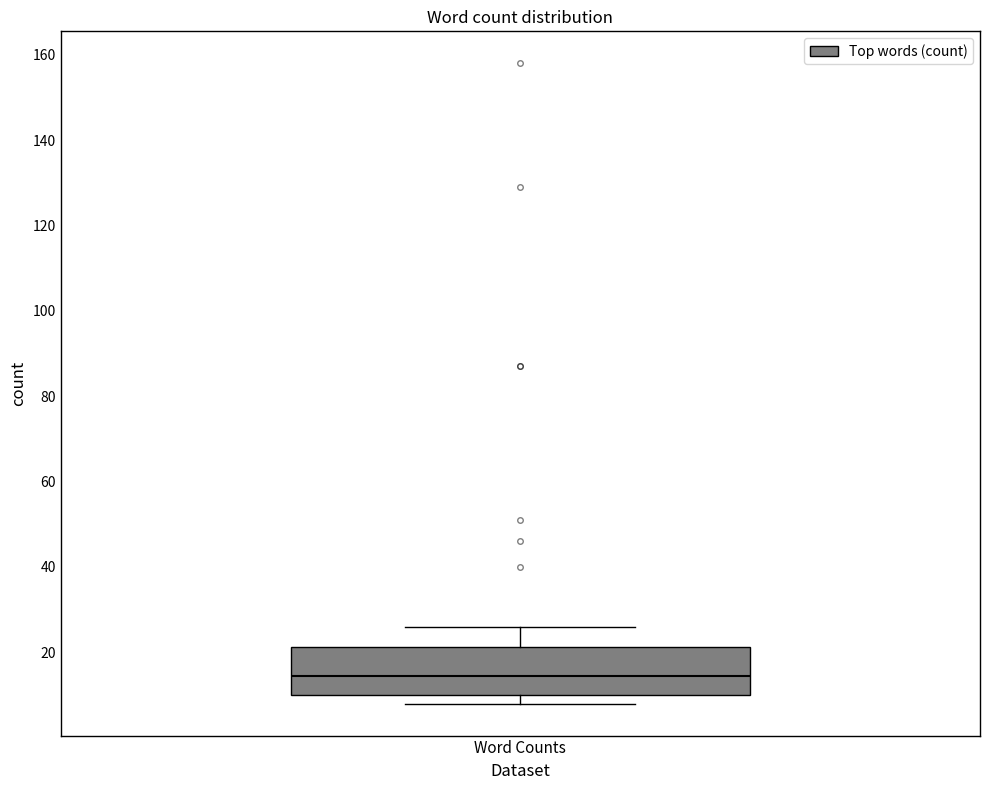

Read this box plot against the y-axis: the position of the median line, the range covered by the box, and the ends of both whiskers. The values are not printed on the chart, so give them approximately, as read against the axis.

median 14, box 10 to 22, whiskers 8 to 26